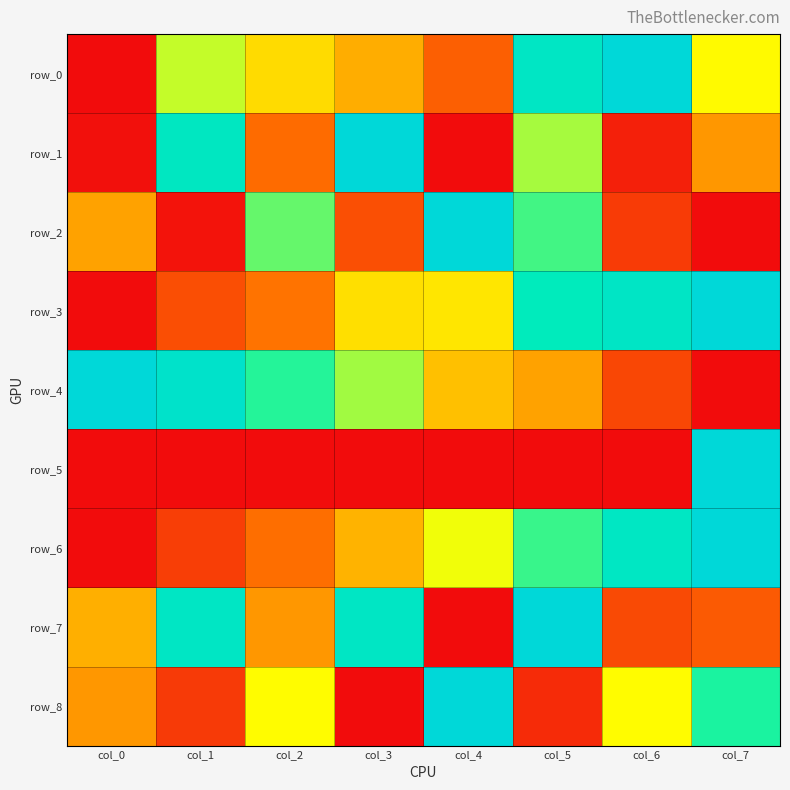

At which category is the sum across all series the highest?

col_5